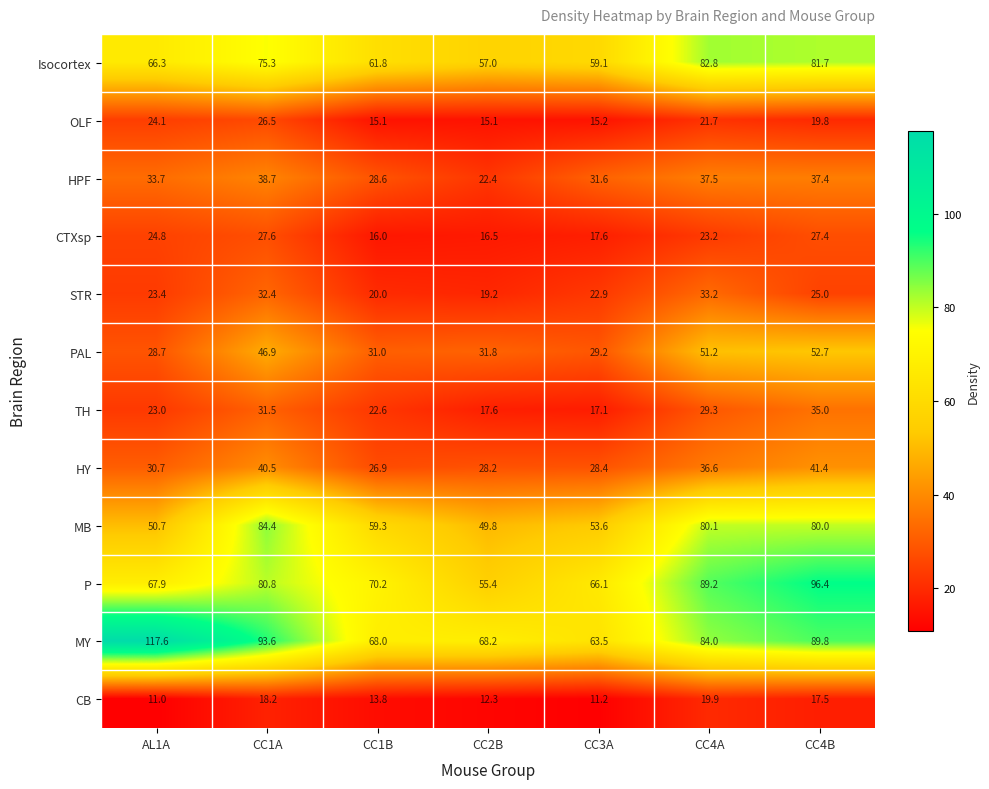

What is the spread (max minus min) of values at AL1A?

106.6